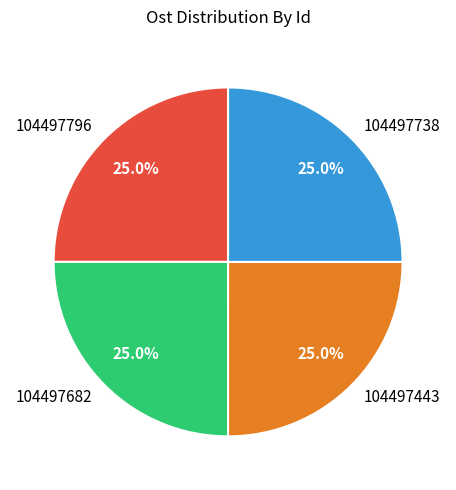

What percentage is the 104497682 slice, to the nearest percent?

25%